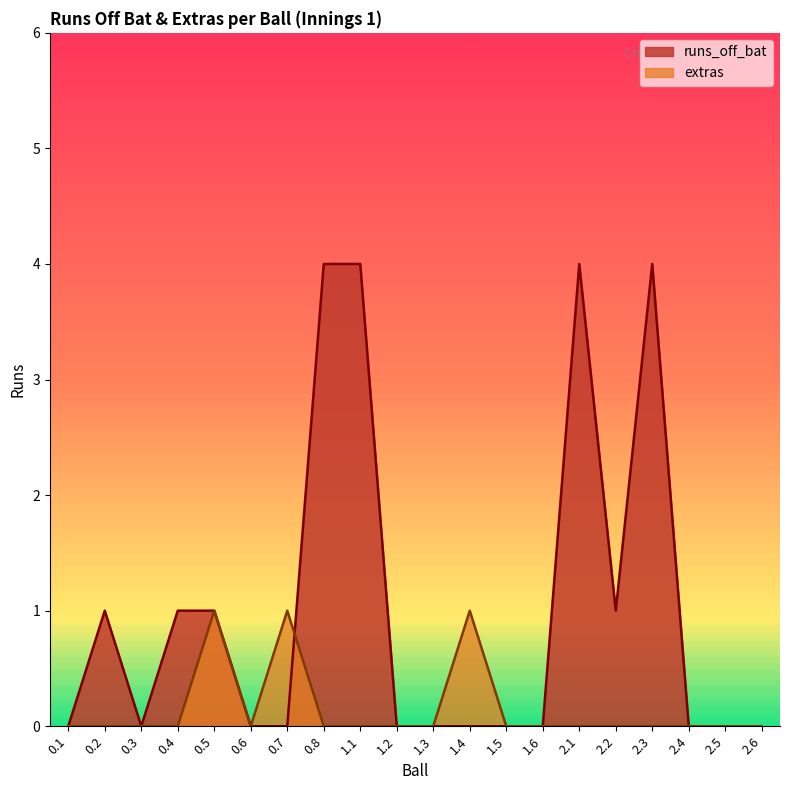

Rank the series at 1.3 from lowest to highest value.

runs_off_bat, extras